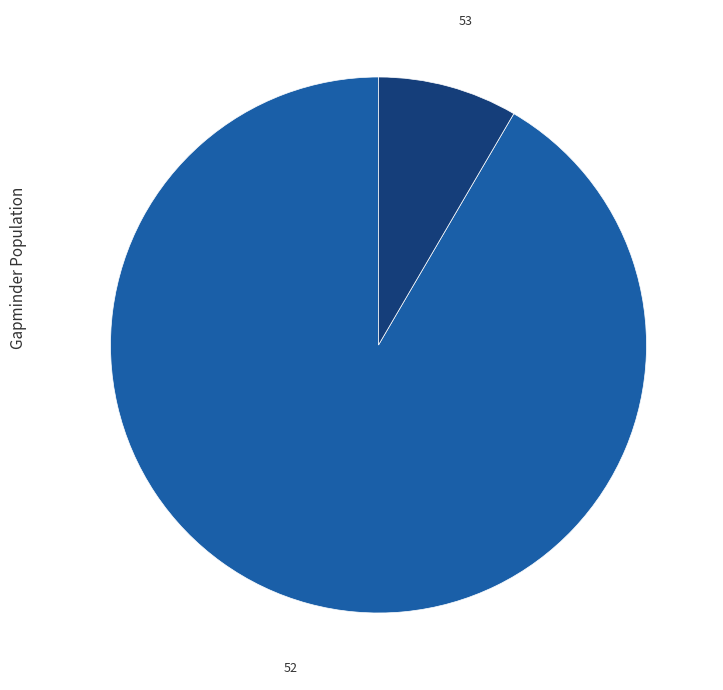

The 52 slice represents 13% of the pie. True or false?

False